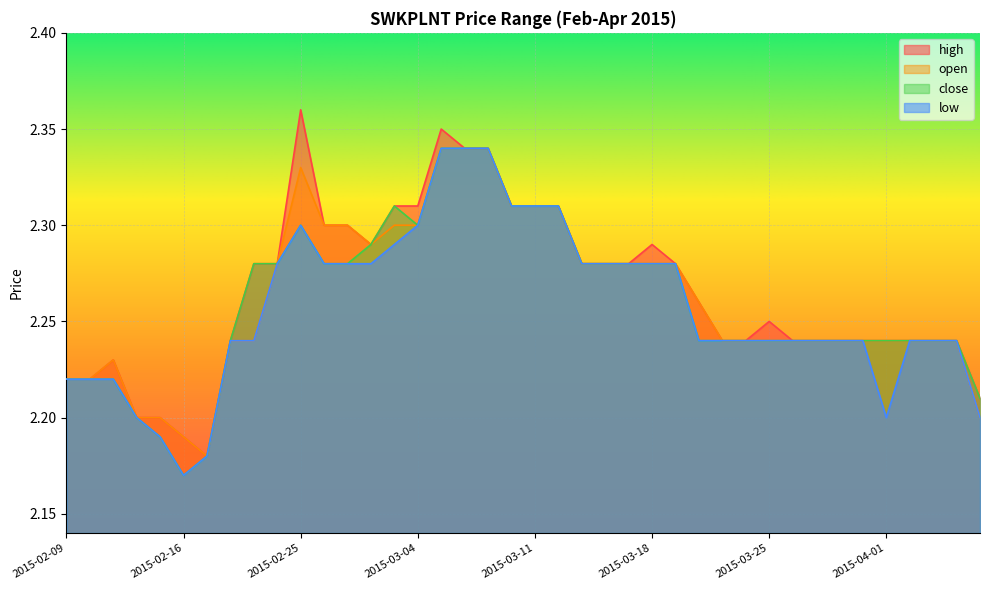

What is the value of the high point at the 7th from the left?

2.2